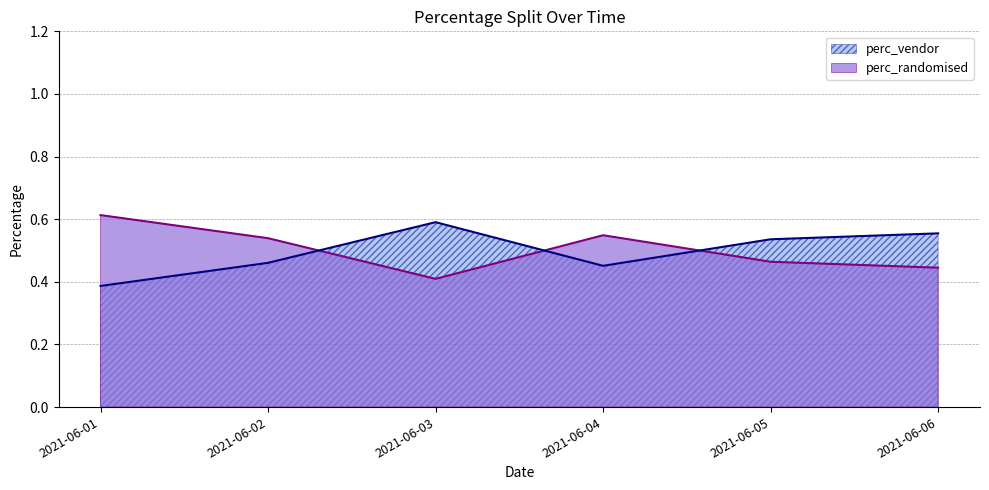

What is the sum of the perc_vendor values at 2021-06-03 and 2021-06-06?

1.1